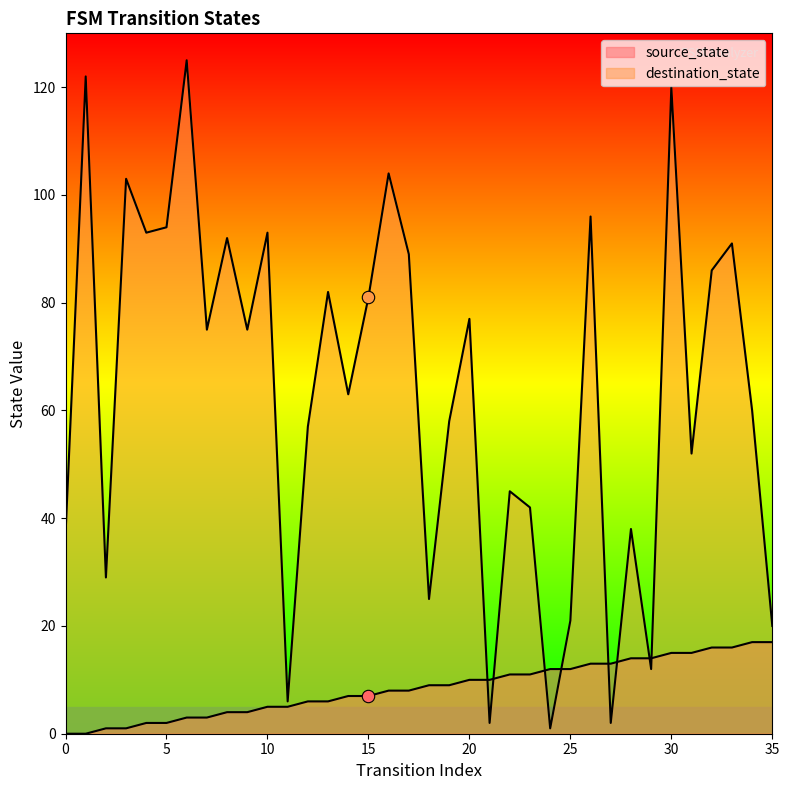

Which series has the widest spread of Y values?

destination_state